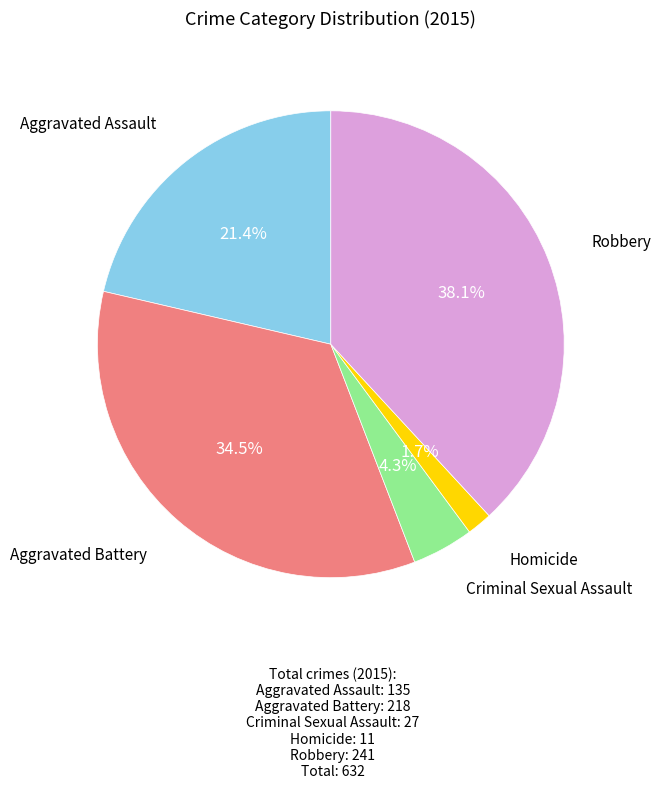

Is there any slice that represents more than half of the pie?

No